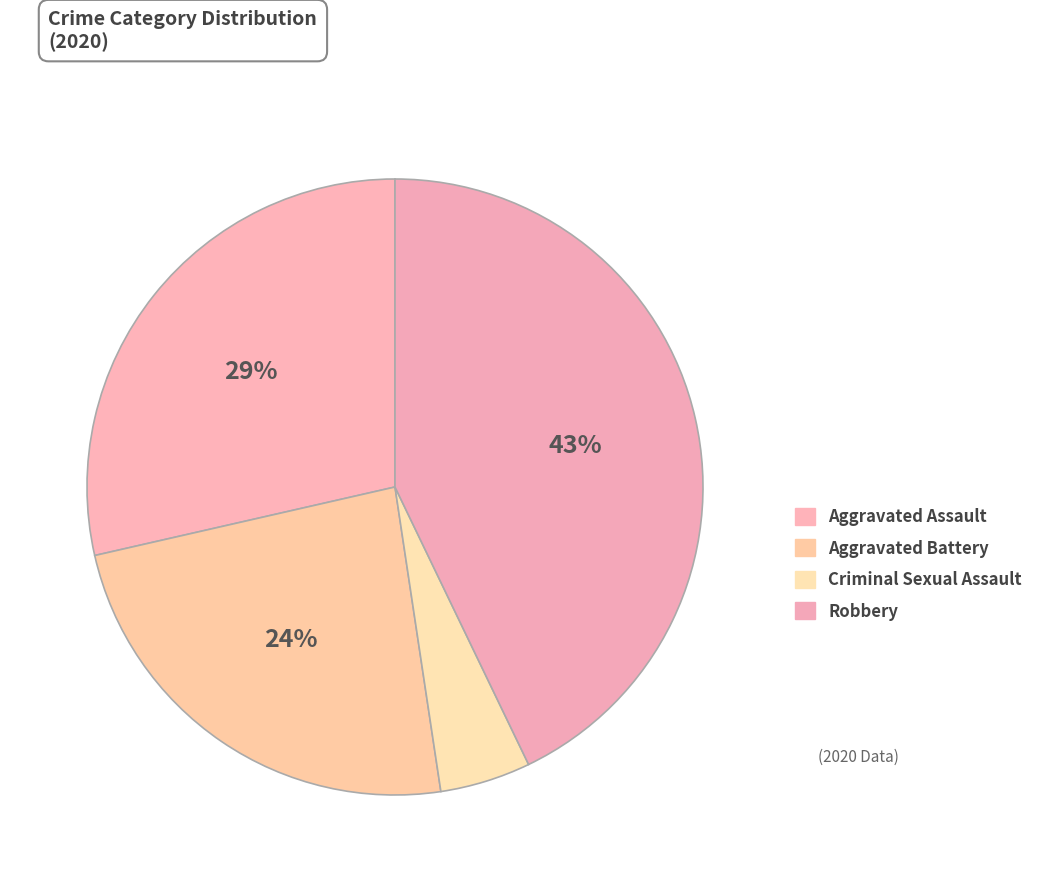

Count the number of slices in the pie.

4